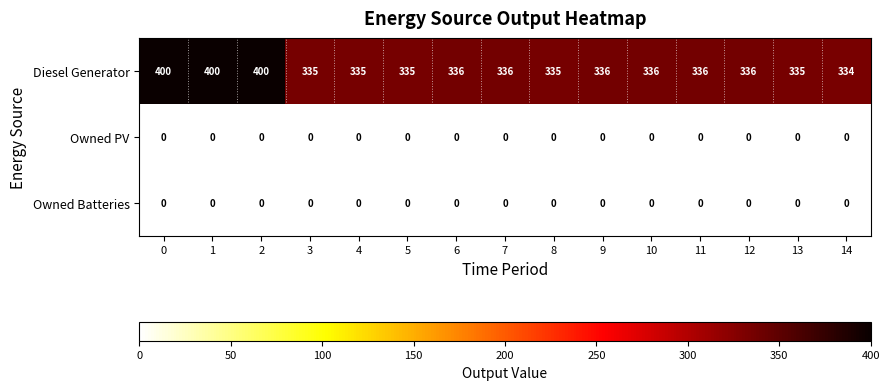

Which series has the largest range (max minus min)?

Diesel Generator